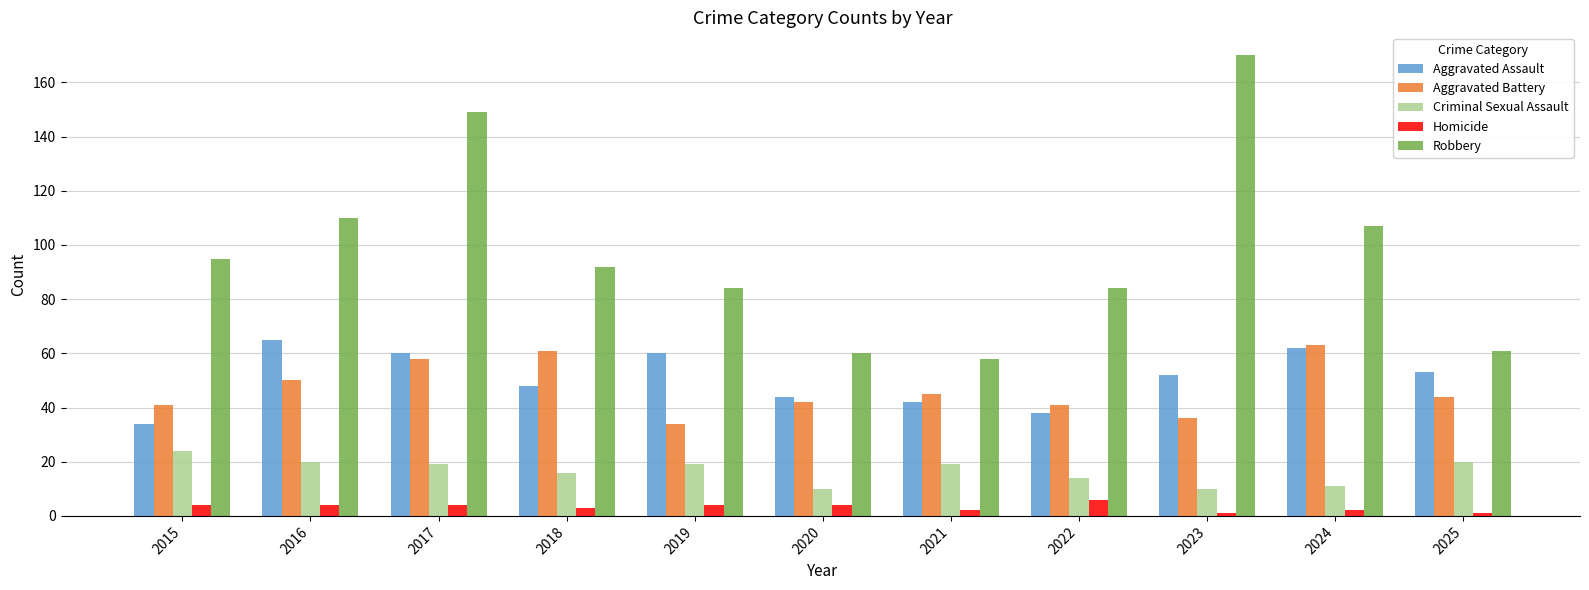

What are all the series names shown in the legend?

Aggravated Assault, Aggravated Battery, Criminal Sexual Assault, Homicide, Robbery